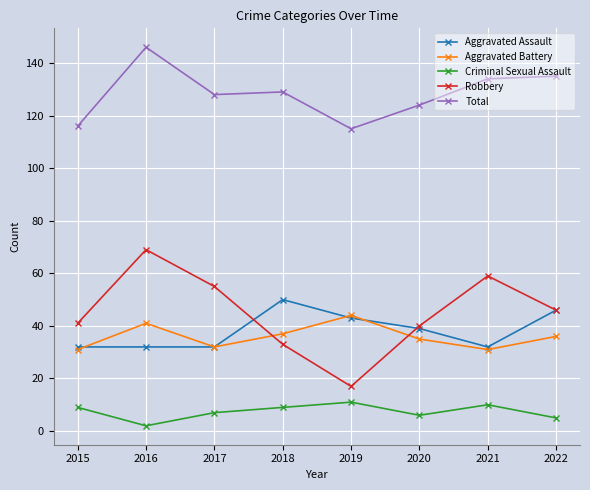

The Aggravated Battery series shows 41 at 2016. True or false?

True